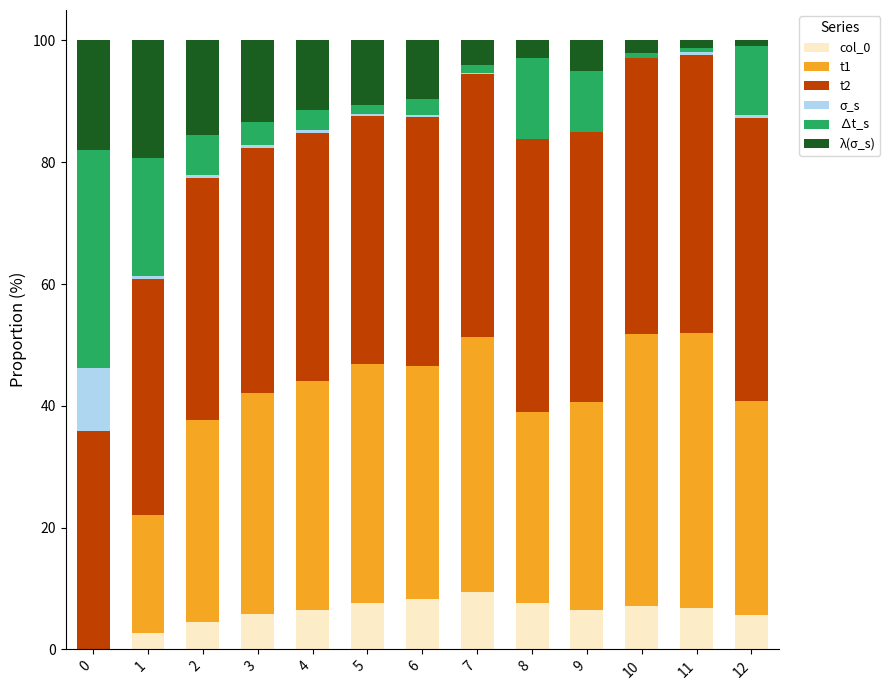

The value of col_0 at 5 is 7.5. True or false?

True